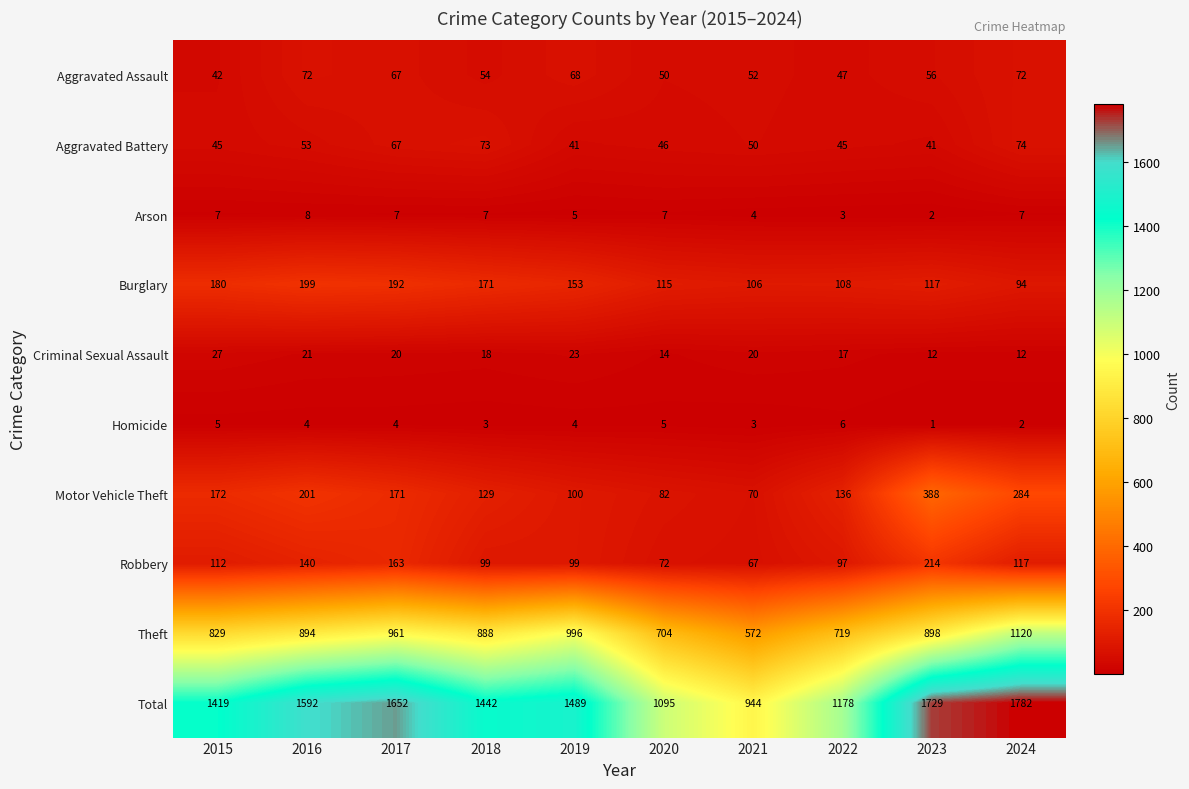

What is the difference between the second highest and second lowest values in the Burglary series?

86